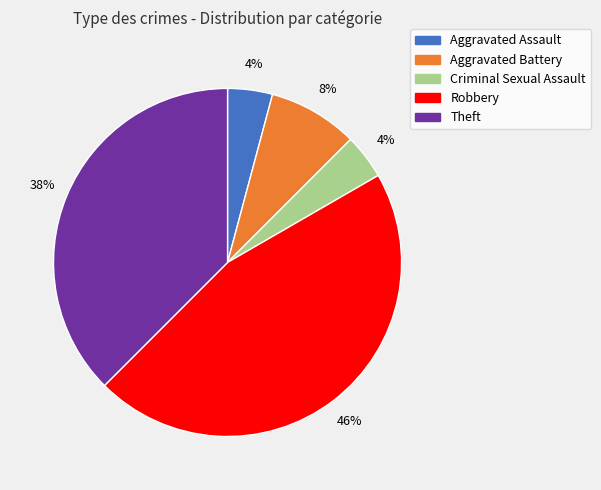

Which category has the biggest portion of the pie?

Robbery